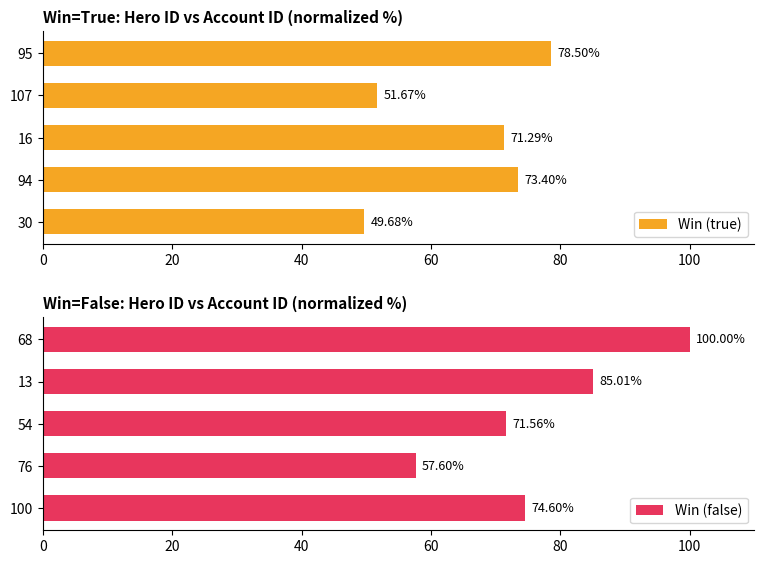

What is the average value of the Win (true) series?

64.9